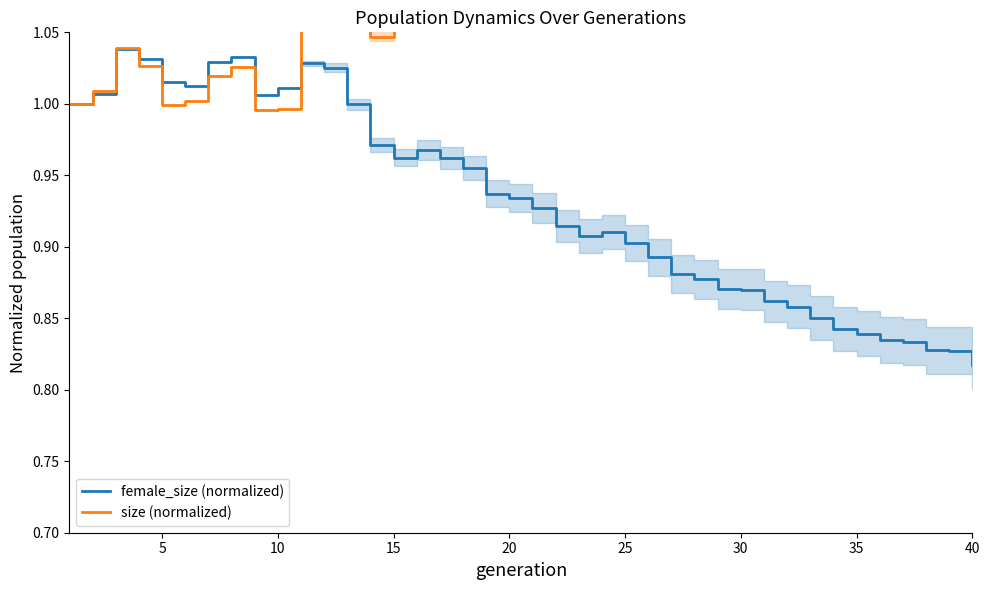

At which label does female_size (normalized) reach its minimum?

40